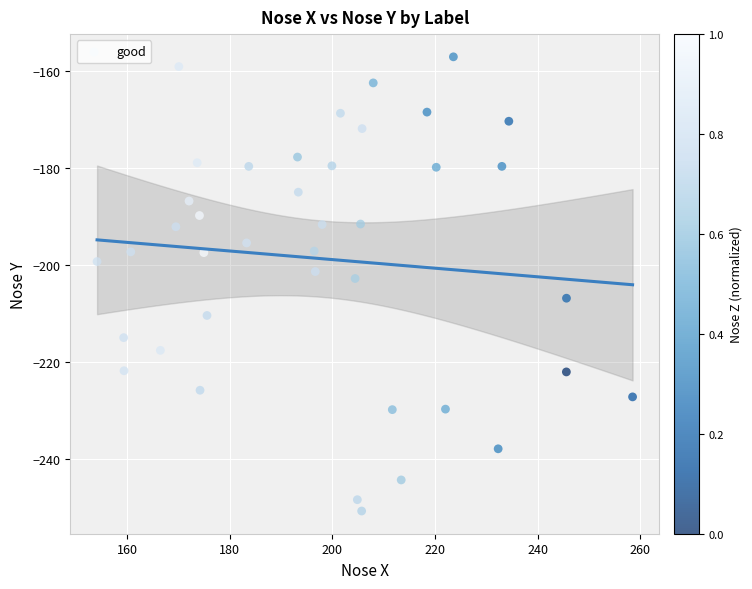

What is the range of X values (max minus min)?

104.3